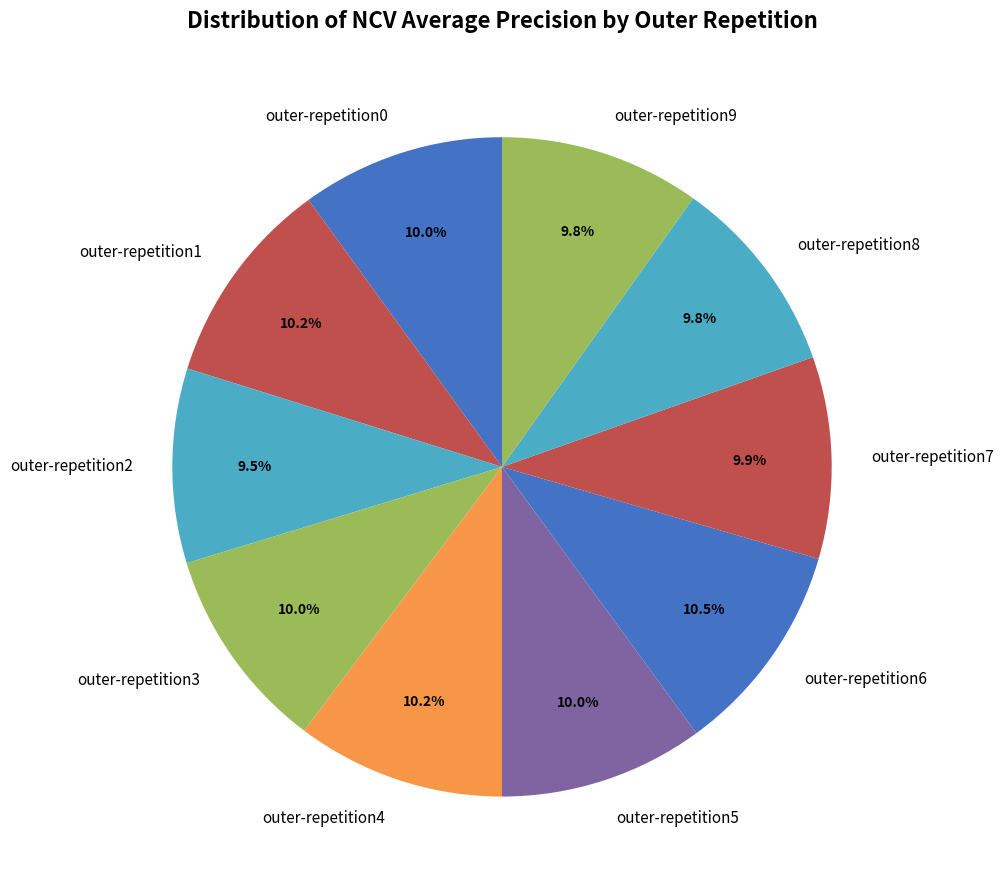

What percentage is the outer-repetition3 slice, to the nearest percent?

10%